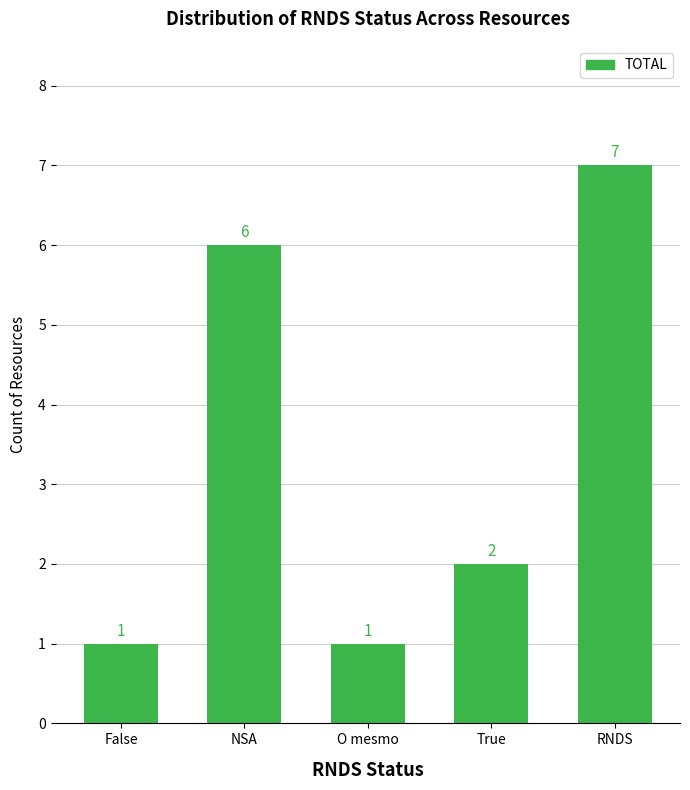

Reading left to right, transcribe all the data shown in this chart.

False=1	NSA=6	O mesmo=1	True=2	RNDS=7